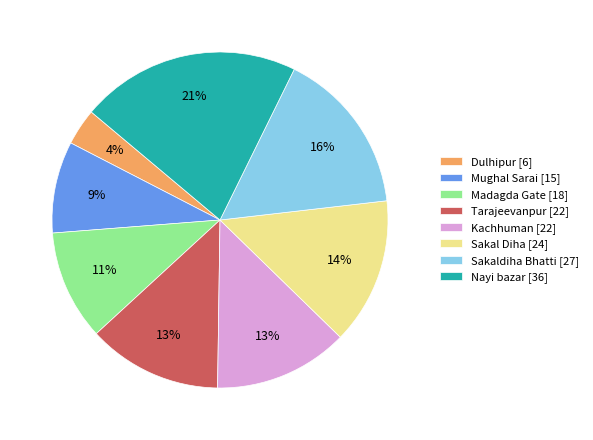

Which category has the smallest portion of the pie?

Dulhipur